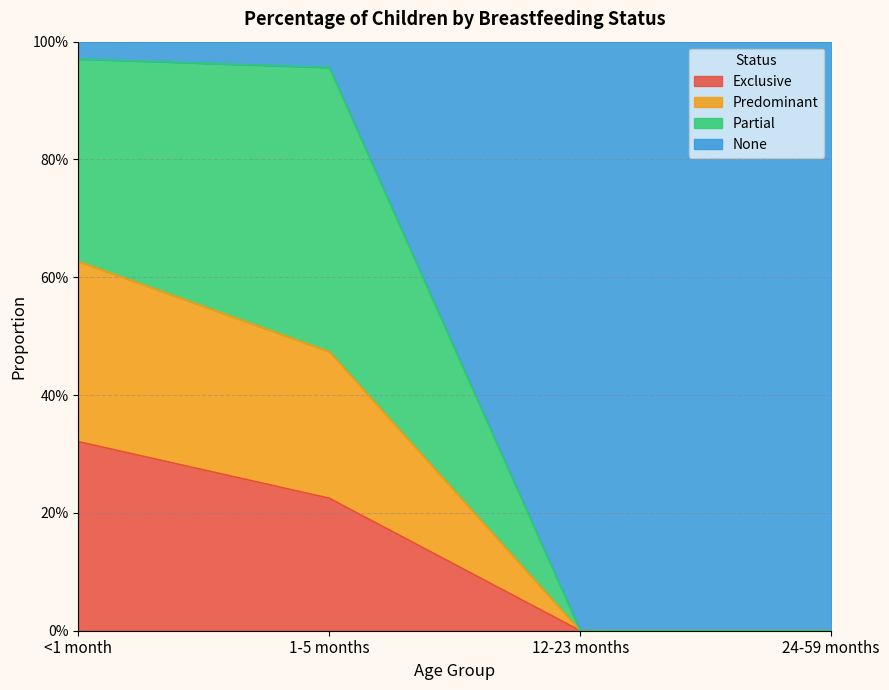

What is the label of the 2nd point from the left?

1-5 months